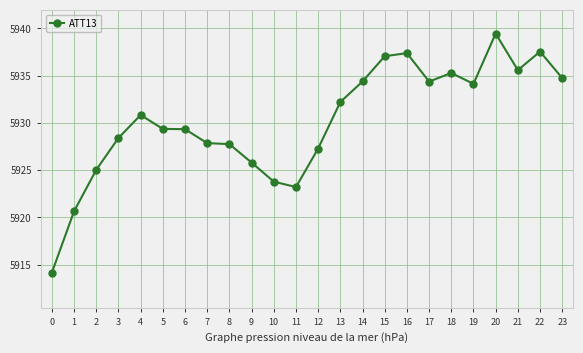

Between 9 and 13, which is larger?

13